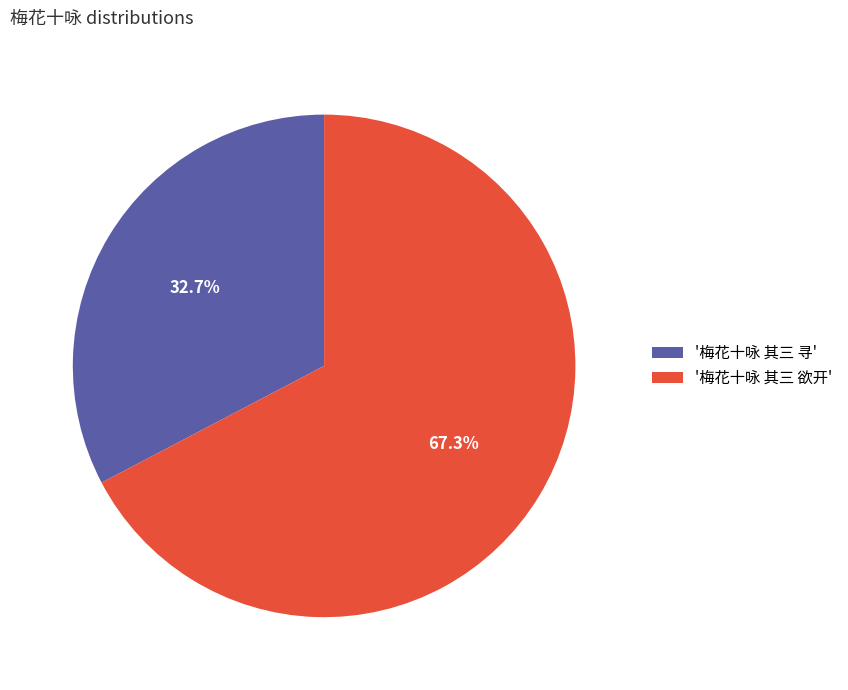

How many segments does this pie chart have?

2